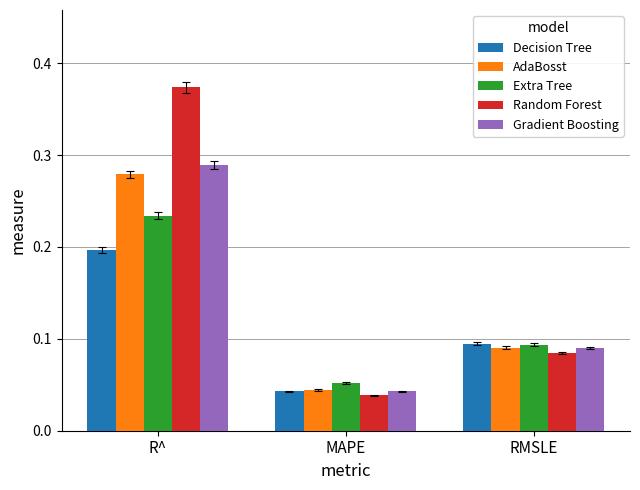

Are the bars grouped side by side (vs. stacked)?

Yes